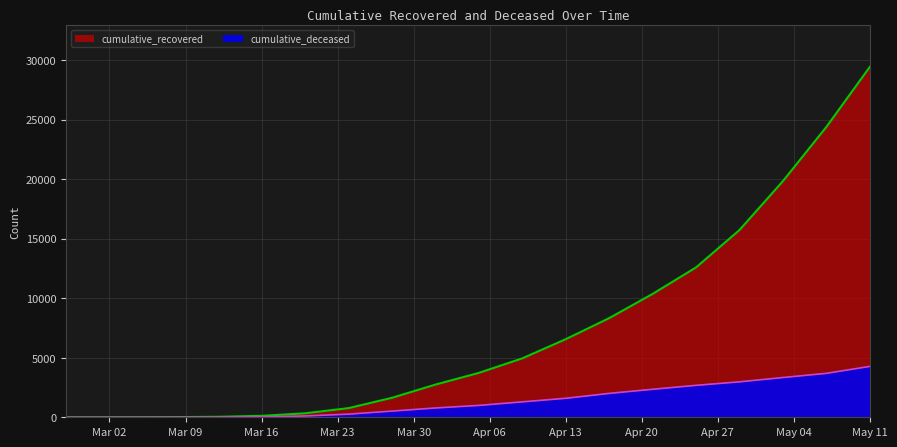

What are all the series names shown in the legend?

cumulative_recovered, cumulative_deceased